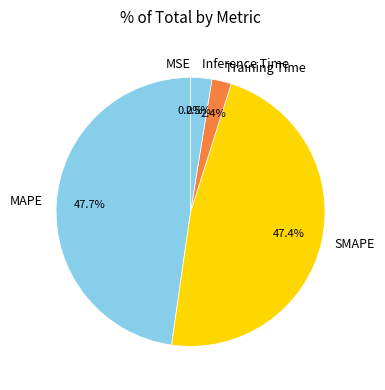

Between Inference Time and MAPE, which is larger?

MAPE